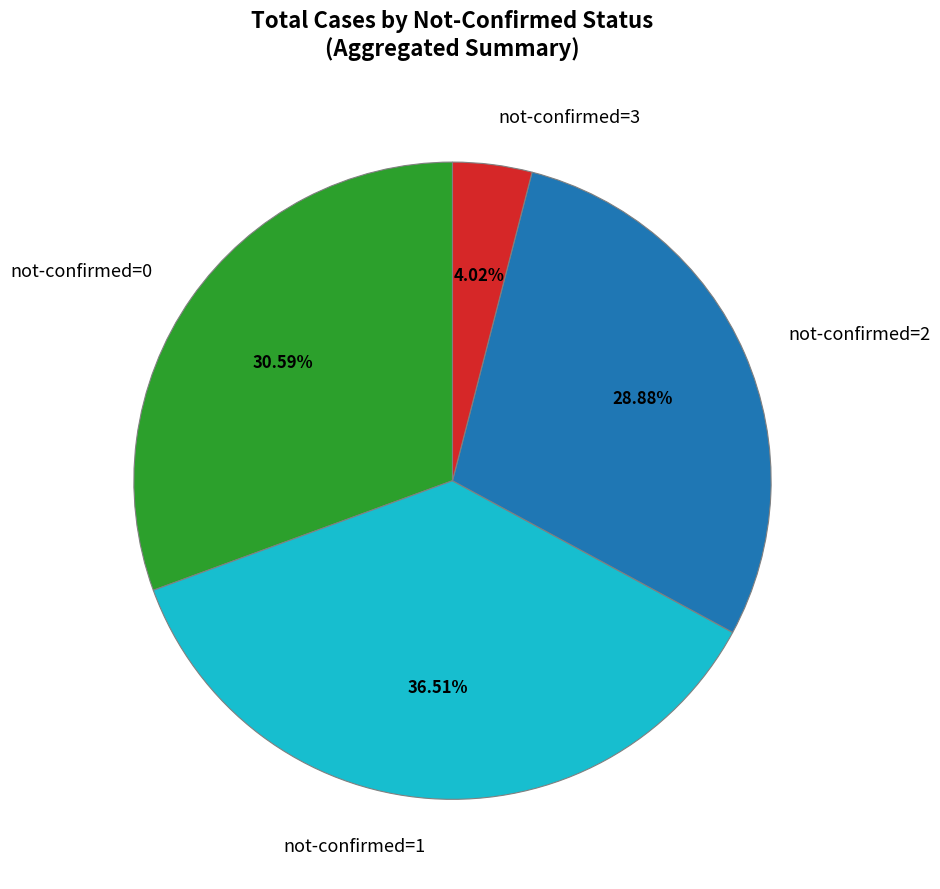

Between not-confirmed=3 and not-confirmed=1, which is larger?

not-confirmed=1